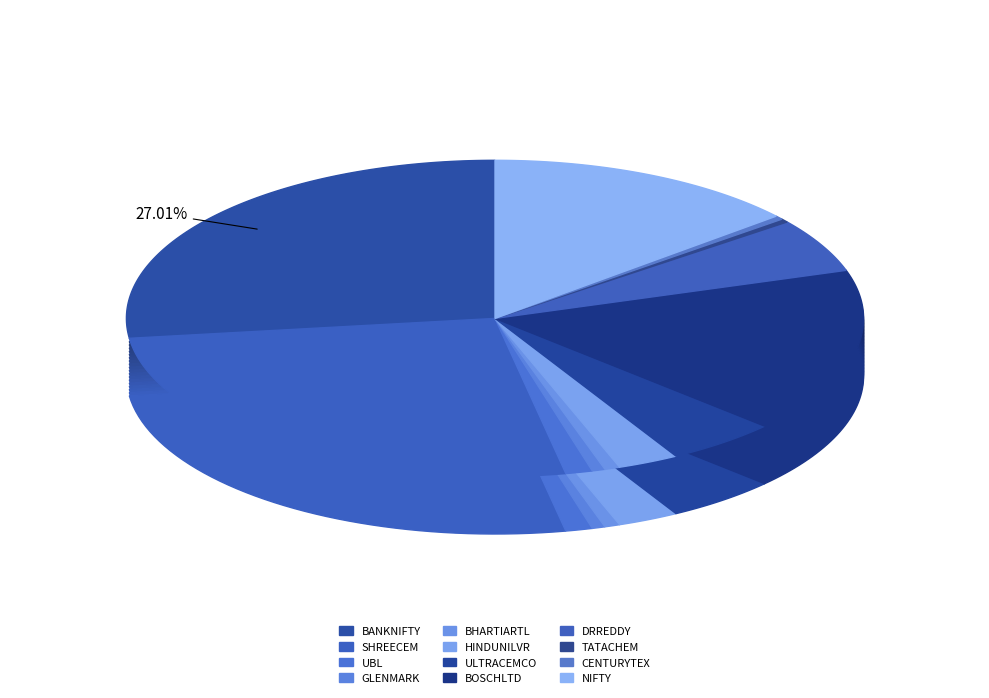

Is it true that NIFTY is 6% of the pie?

False